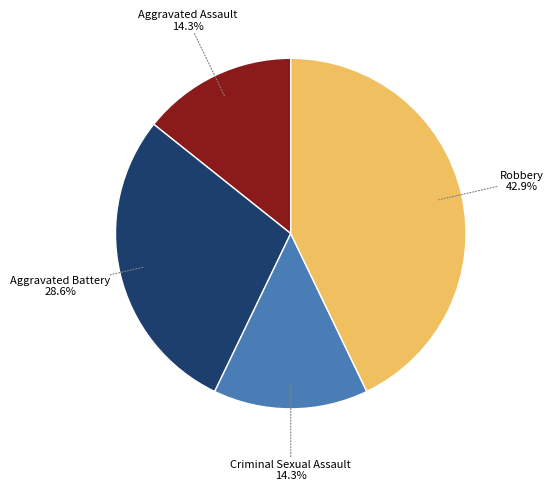

True or false: Criminal Sexual Assault accounts for 7% of the total.

False